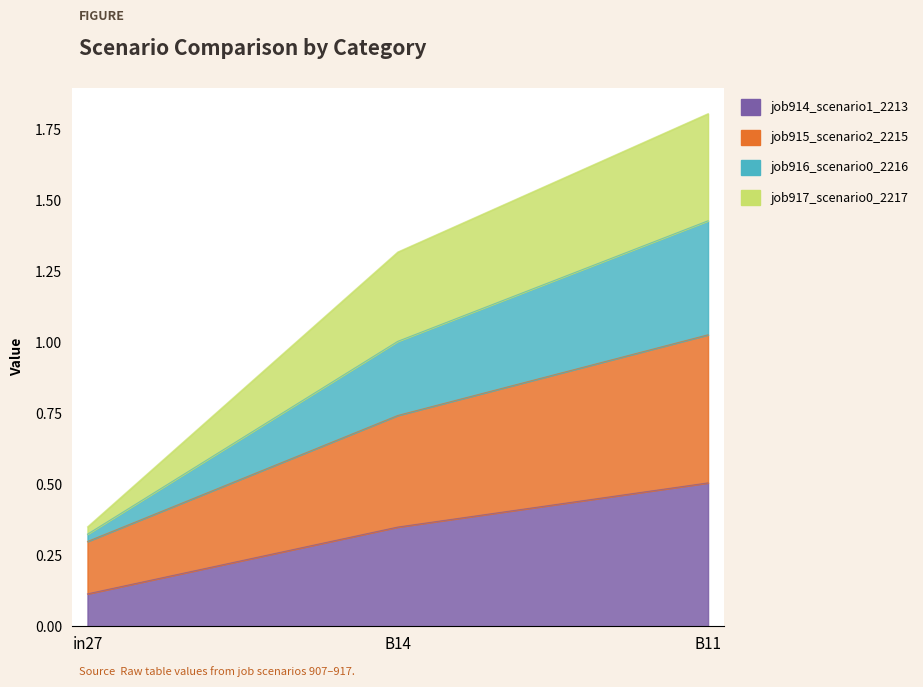

The job914_scenario1_2213 series shows 0.1 at in27. True or false?

True